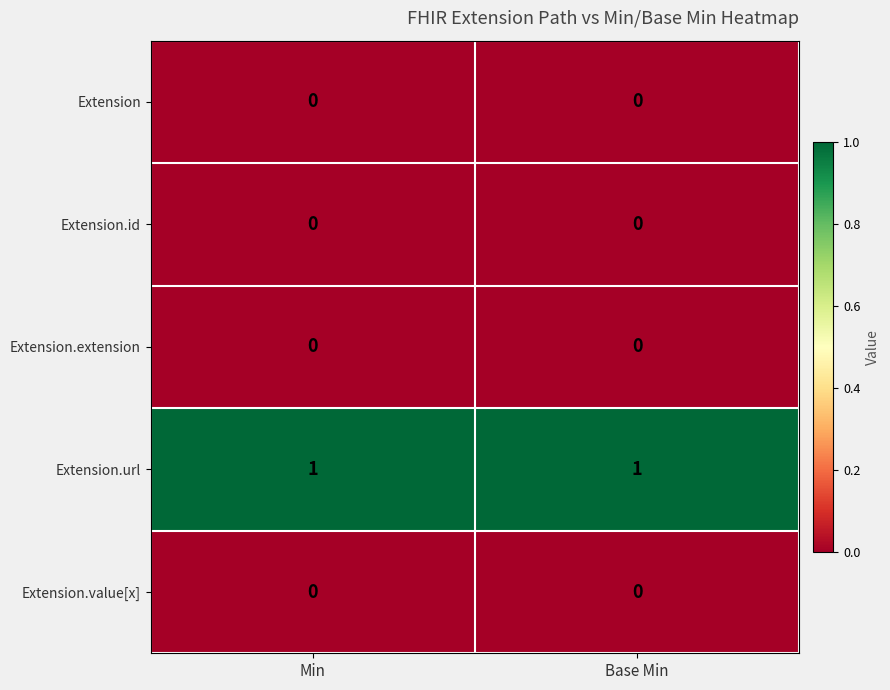

Reading left to right, what are all the values shown in this chart?

Extension: Min=0	Base Min=0
Extension.id: Min=0	Base Min=0
Extension.extension: Min=0	Base Min=0
Extension.url: Min=1	Base Min=1
Extension.value[x]: Min=0	Base Min=0